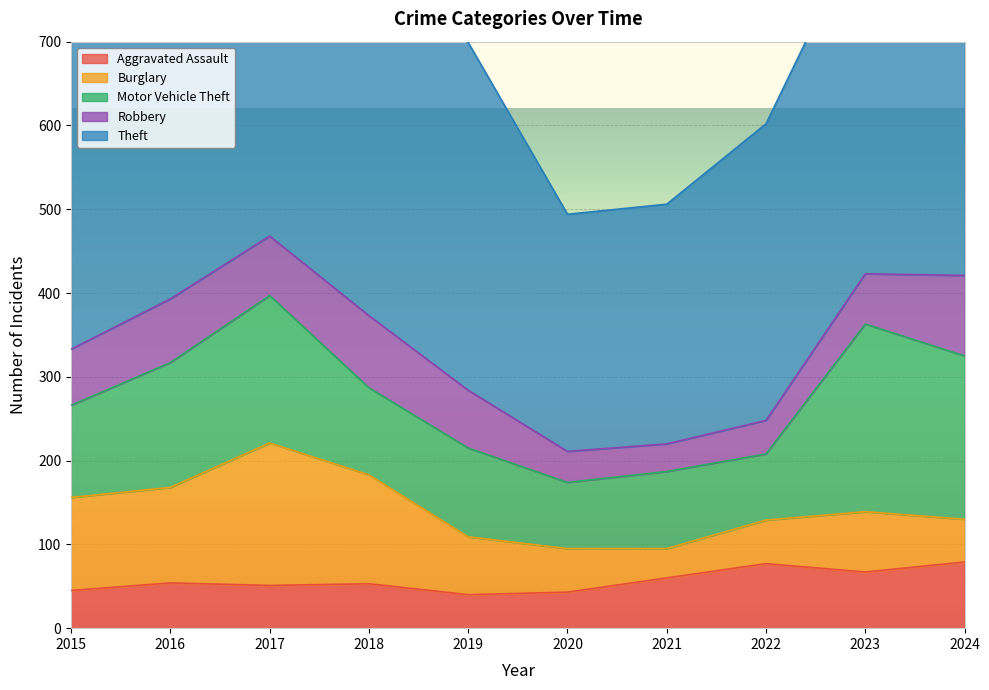

True or false: Theft and Motor Vehicle Theft intersect in this chart.

False